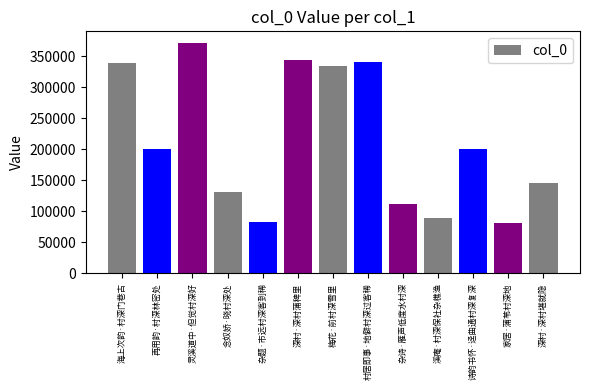

What is the sum of all values?

2772185